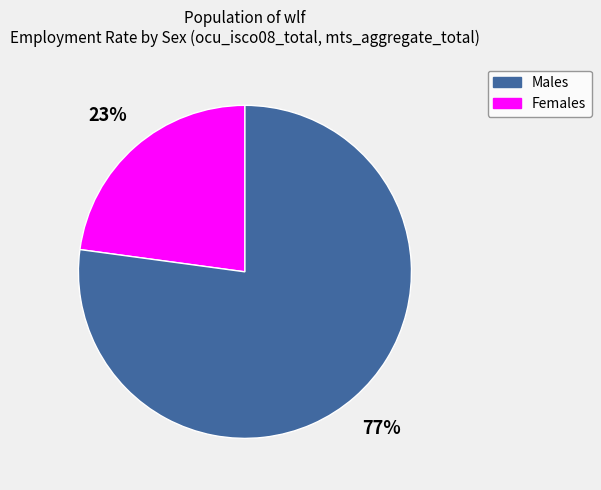

Count the number of slices in the pie.

2